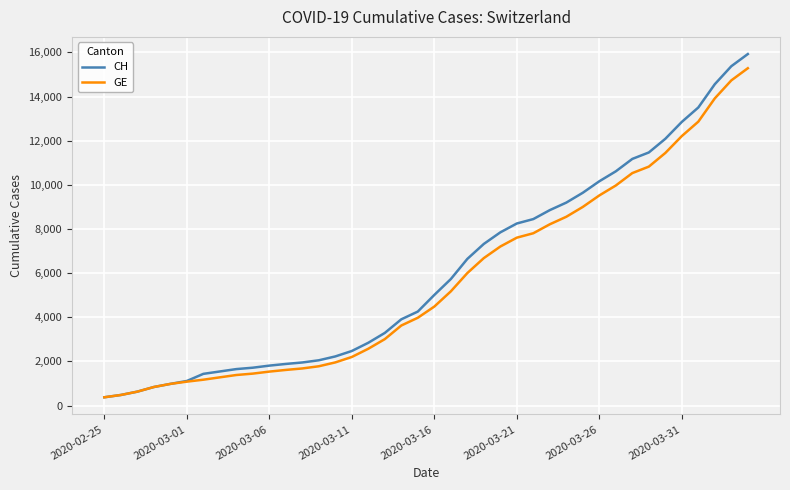

Which series has the largest range (max minus min)?

CH